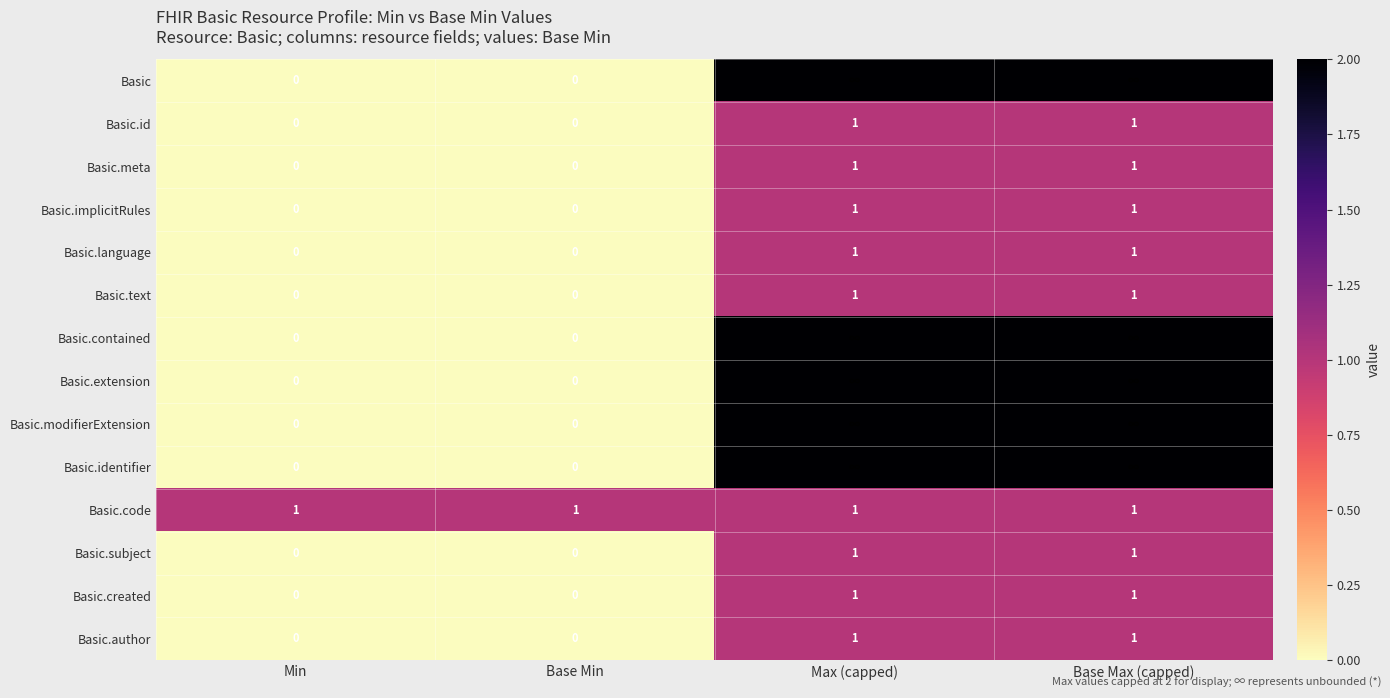

What is the total value across all series at Base Min?

1